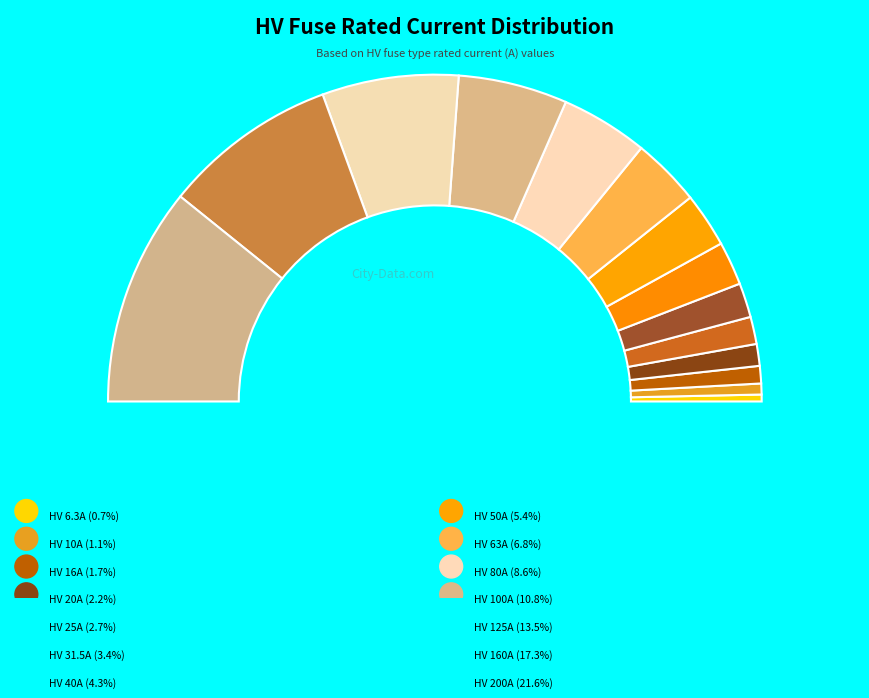

Is there any slice that represents more than half of the pie?

No